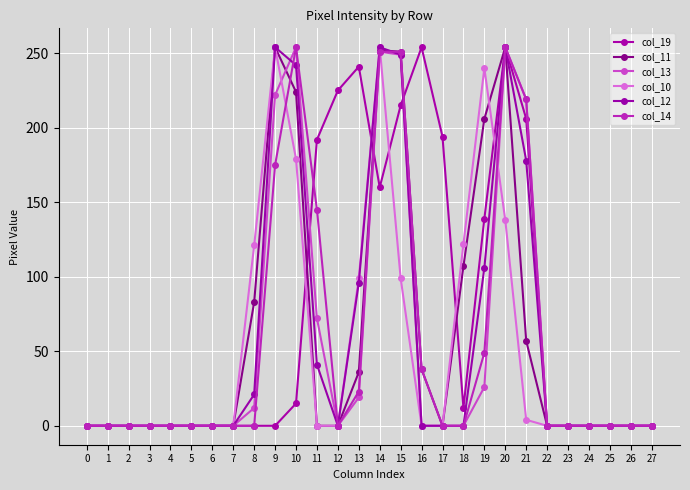

Count the number of categories in the chart.

28